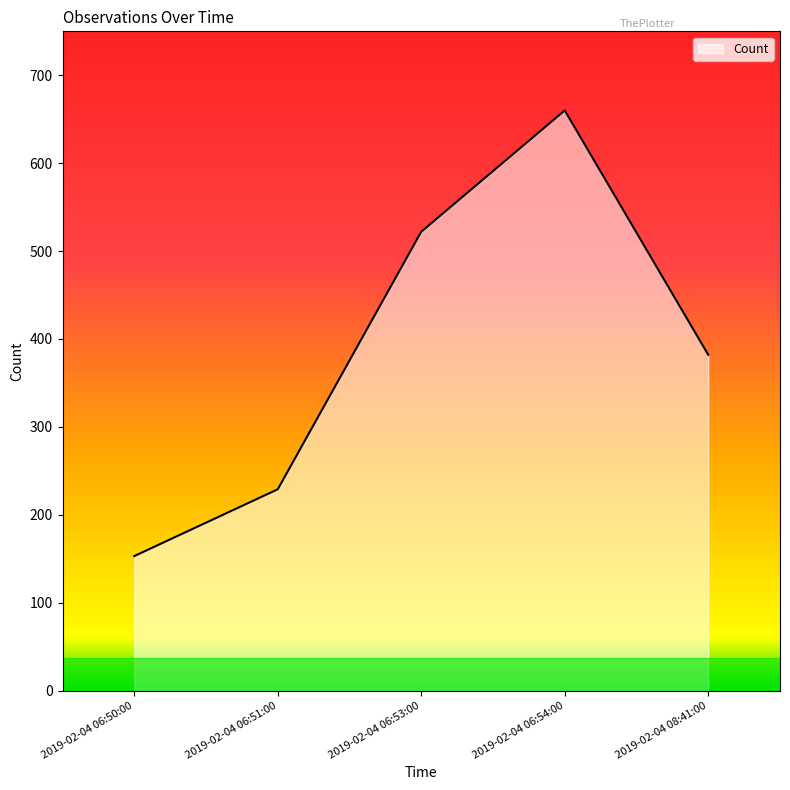

The value at 2019-02-04 06:54:00 is 660. True or false?

True